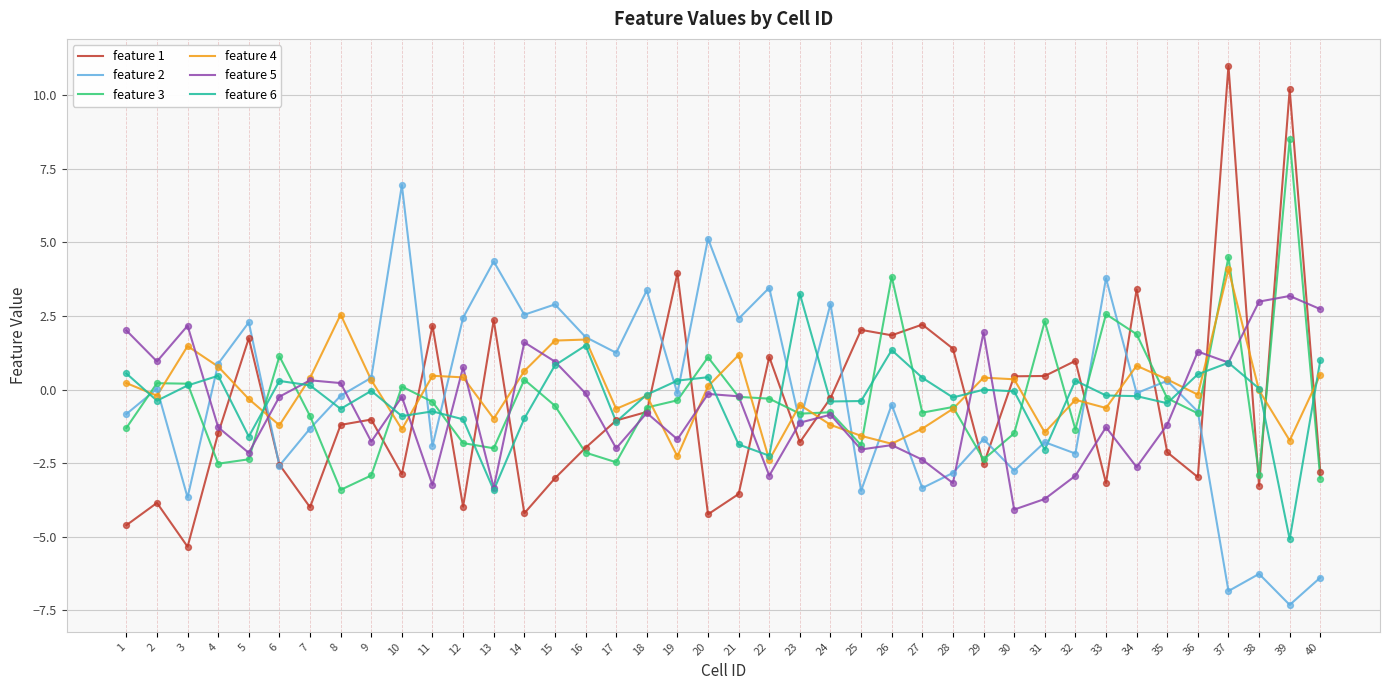

At which category is the sum across all series the highest?

37